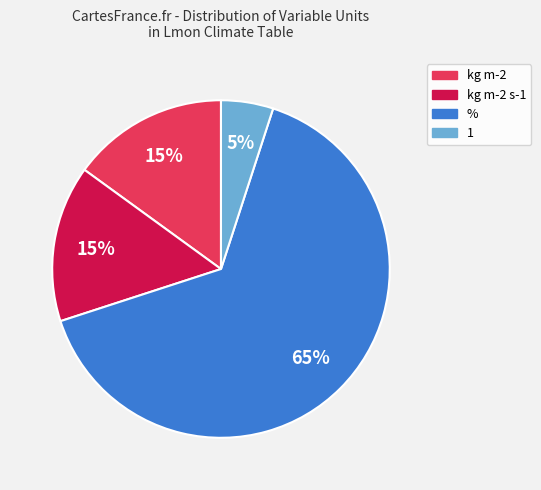

Is there any slice that represents more than half of the pie?

Yes